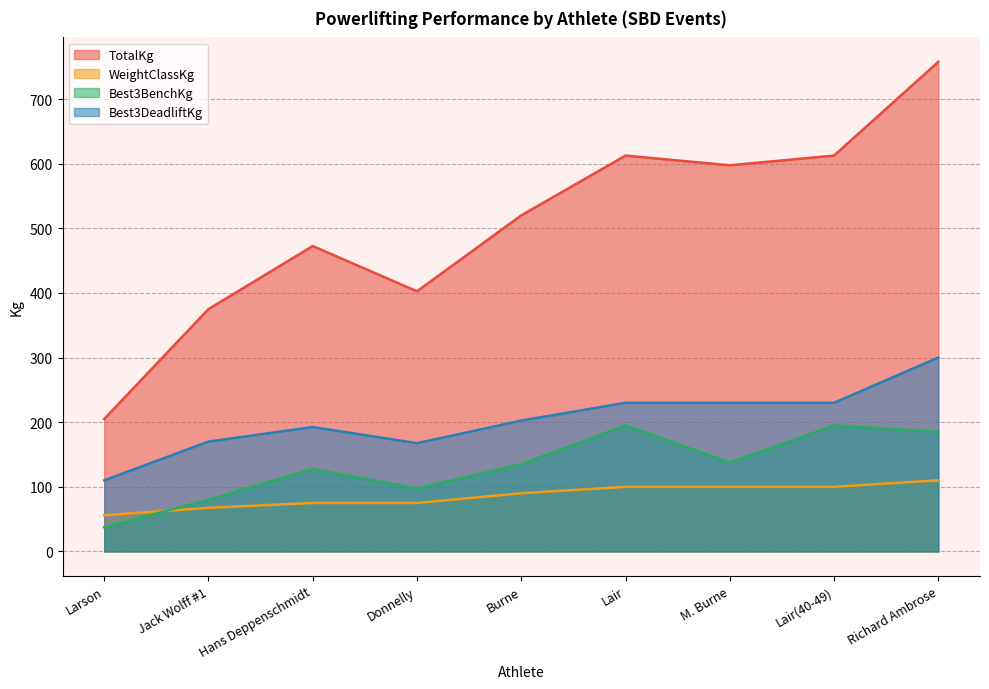

Between Larson and Jack Wolff #1, which is larger?

Jack Wolff #1